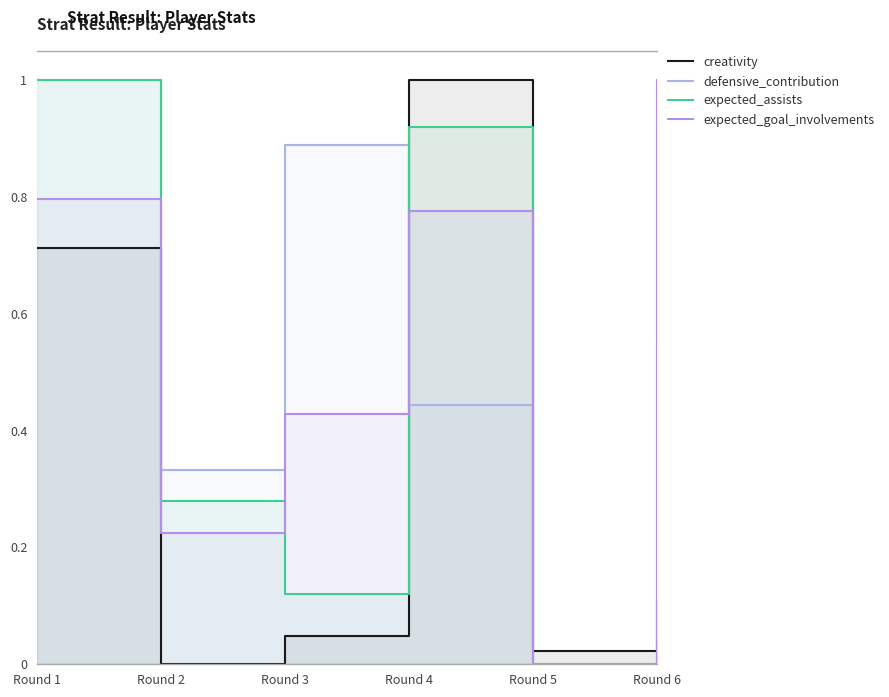

How many interior local valleys does the creativity series have?

2